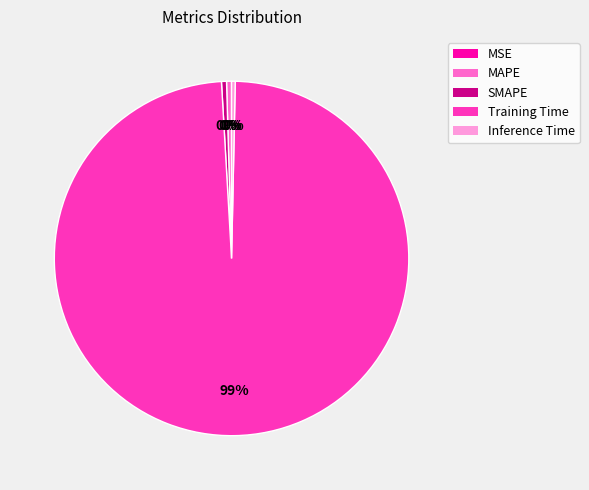

To the nearest percent, what is the average slice percentage?

20%